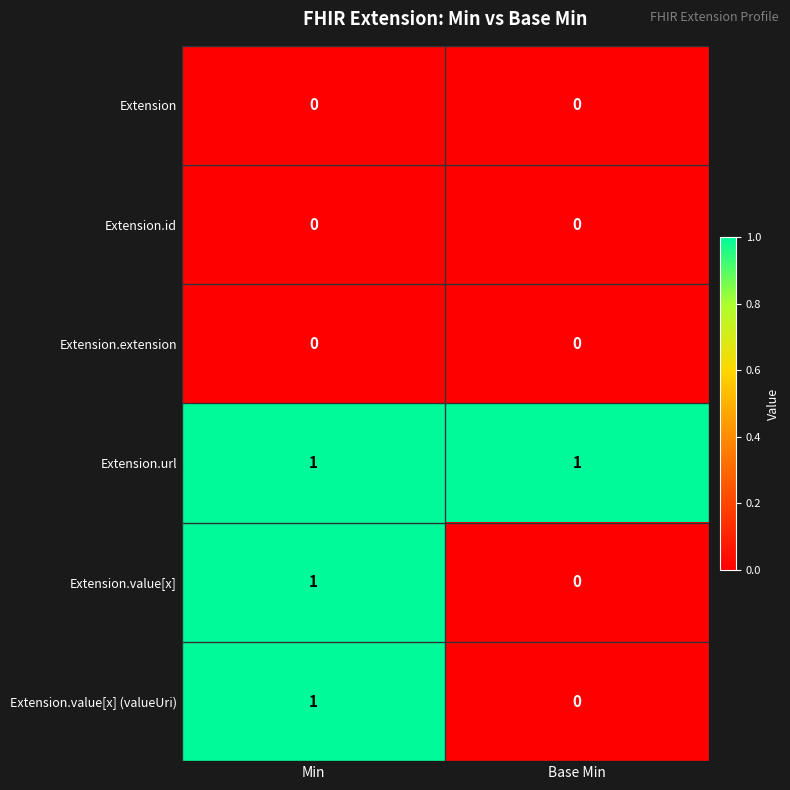

Is the value of Extension.value[x] (valueUri) at Base Min greater than the value of Extension.url at Min?

No